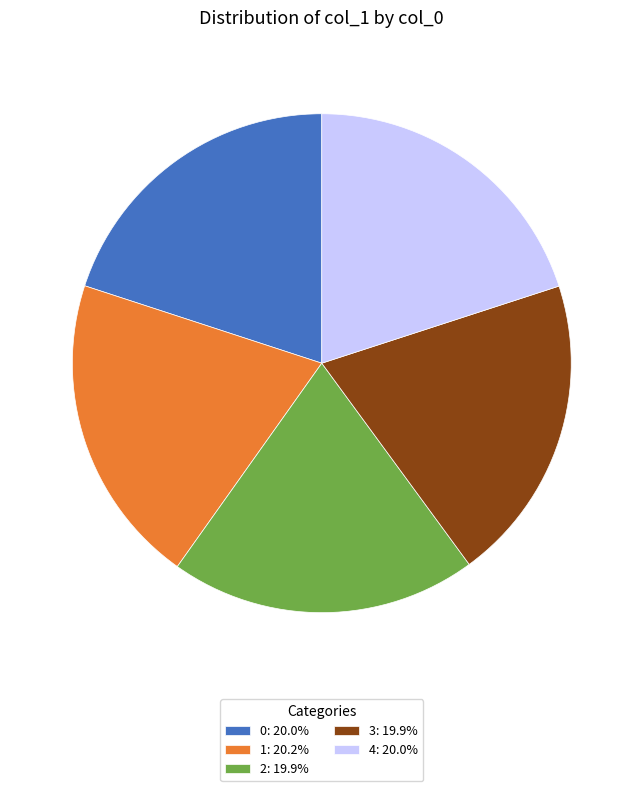

Is there a majority slice in this chart?

No